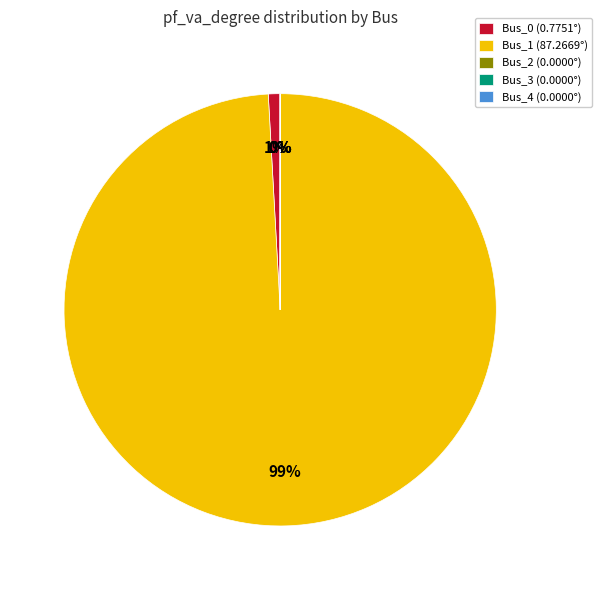

To the nearest percent, what portion does Bus_1 (87.2669°) represent?

99%